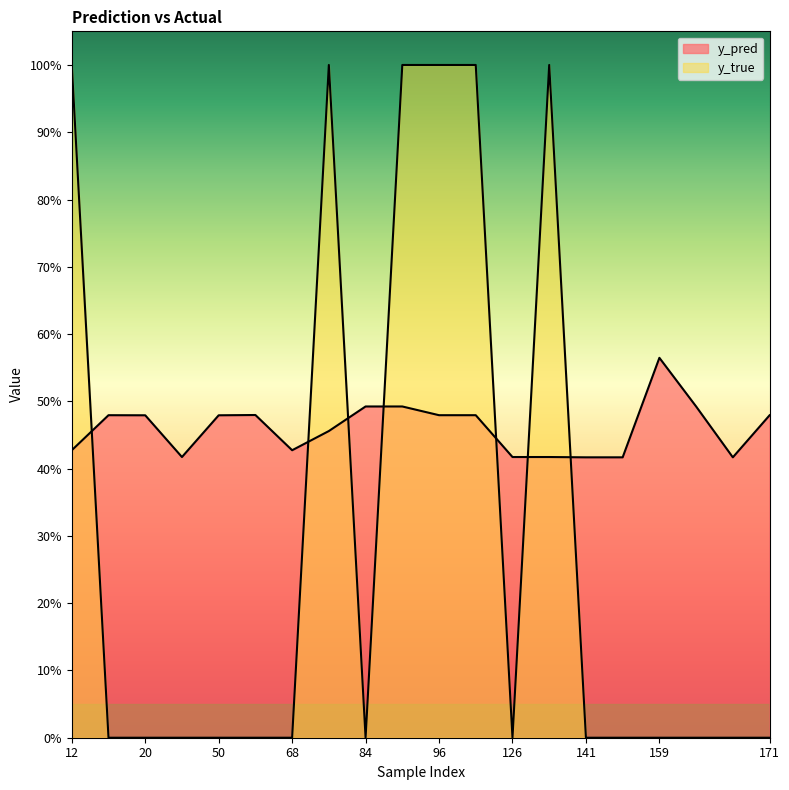

How many series are shown in this chart?

2